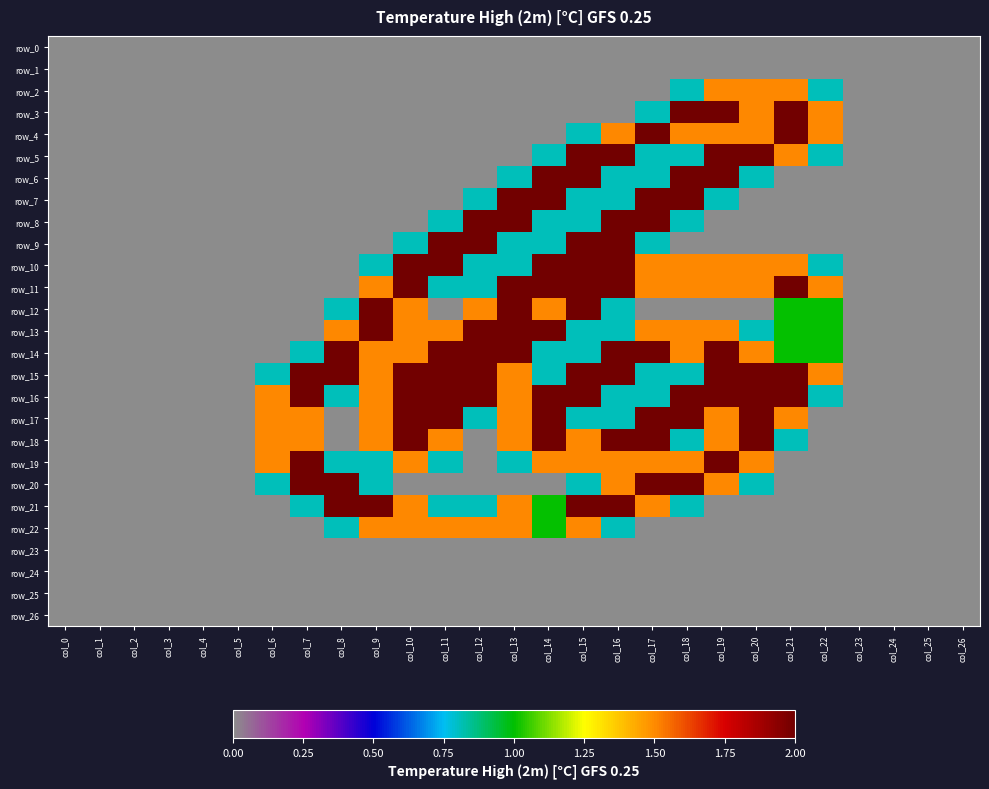

How many series are shown in this chart?

27